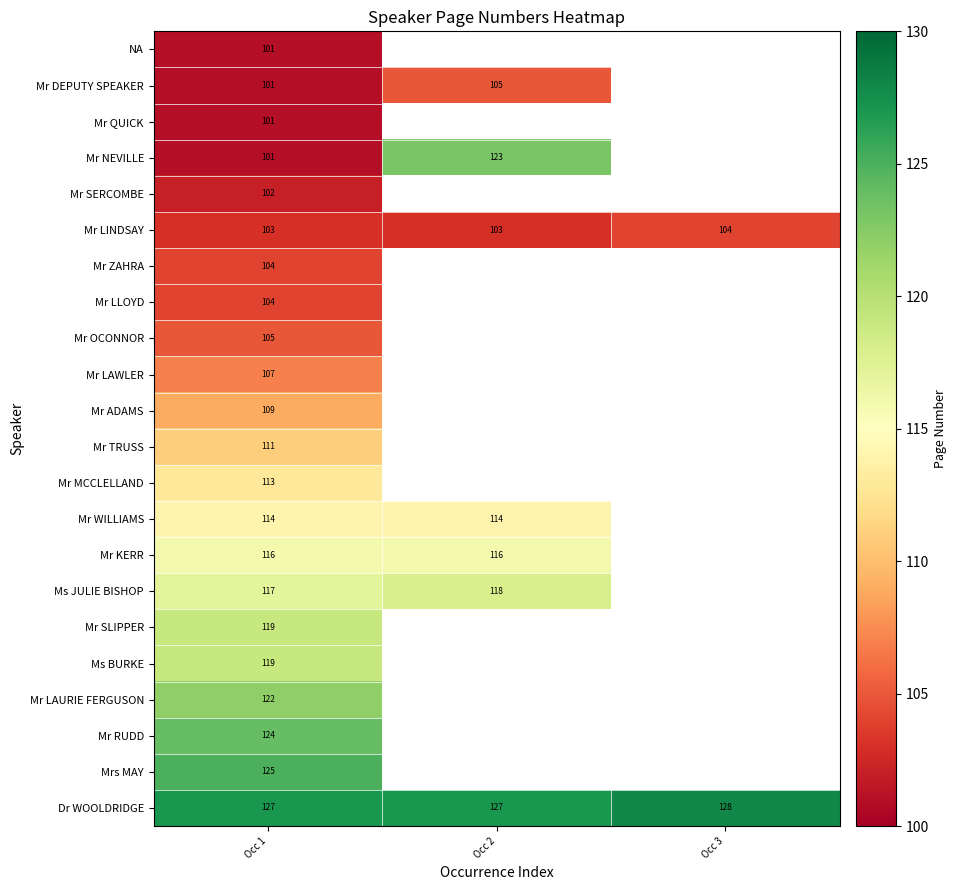

What is the total value across all series at Occ 1?

2445